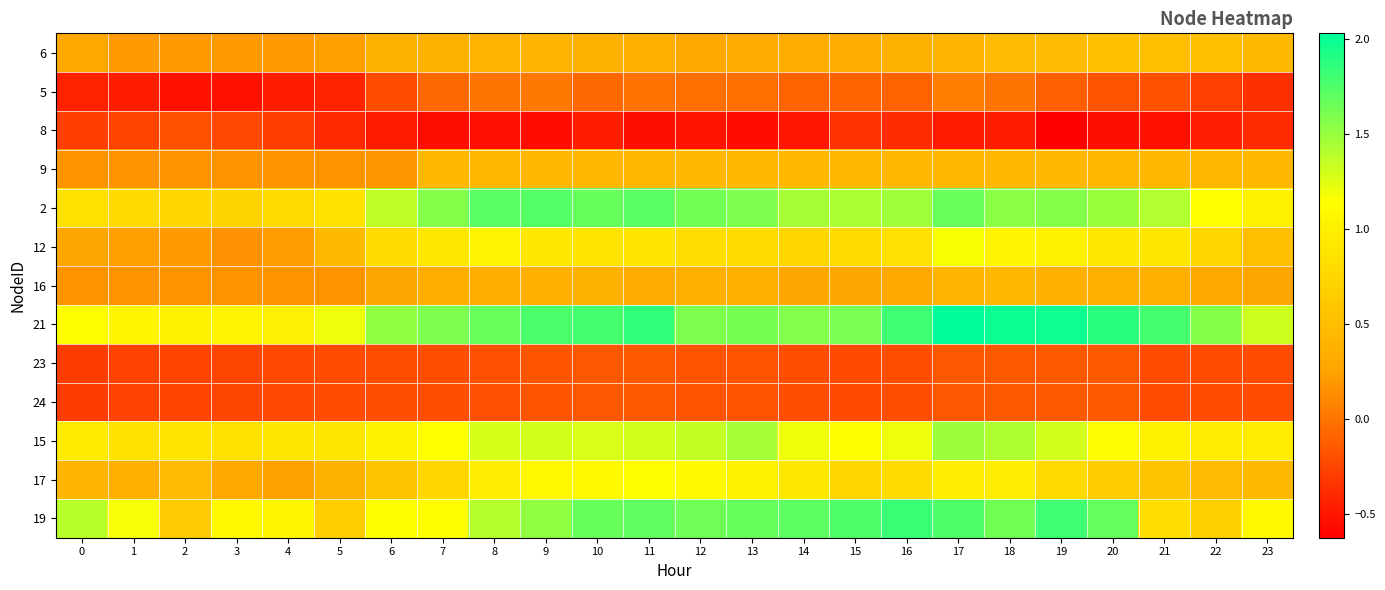

What is the minimum value shown in the chart?

-0.6